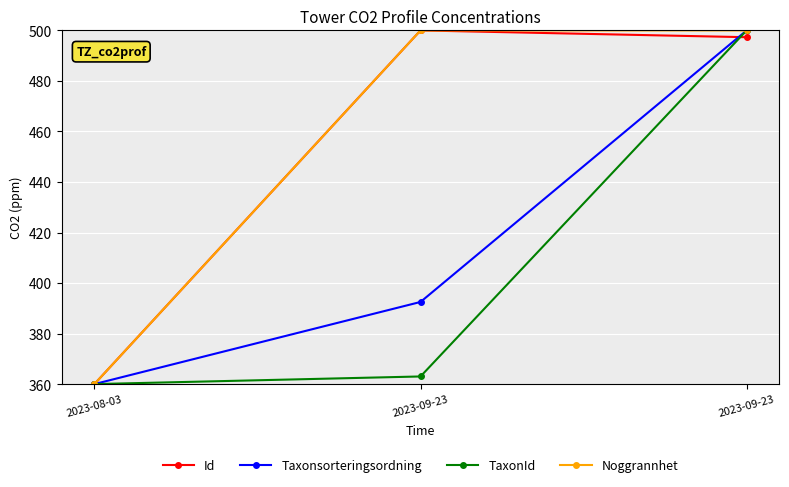

List the labels in order of TaxonId value, smallest first.

2023-08-03, 2023-09-23, 2023-09-23